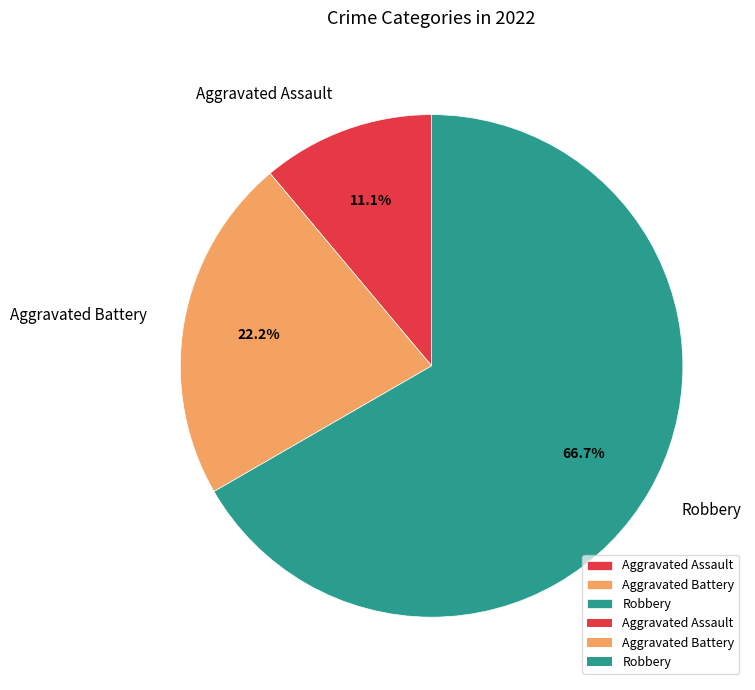

Which category accounts for the majority?

Robbery